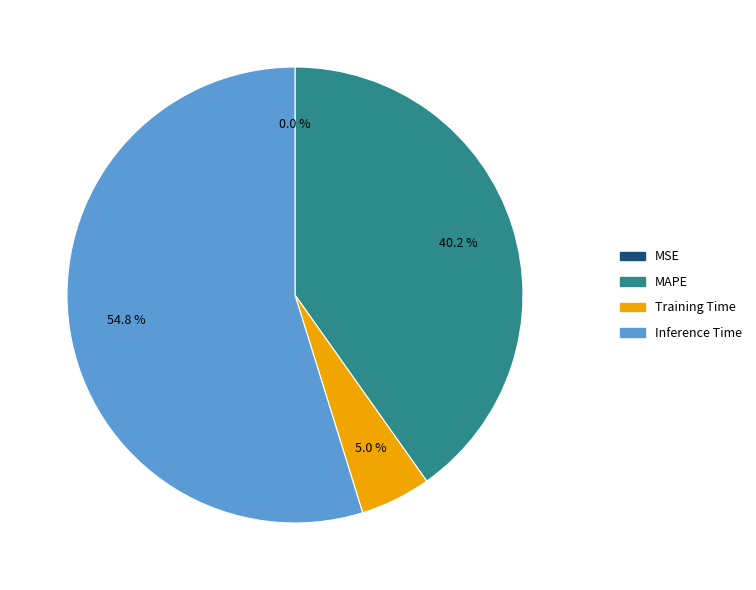

Between Training Time and Inference Time, which is larger?

Inference Time